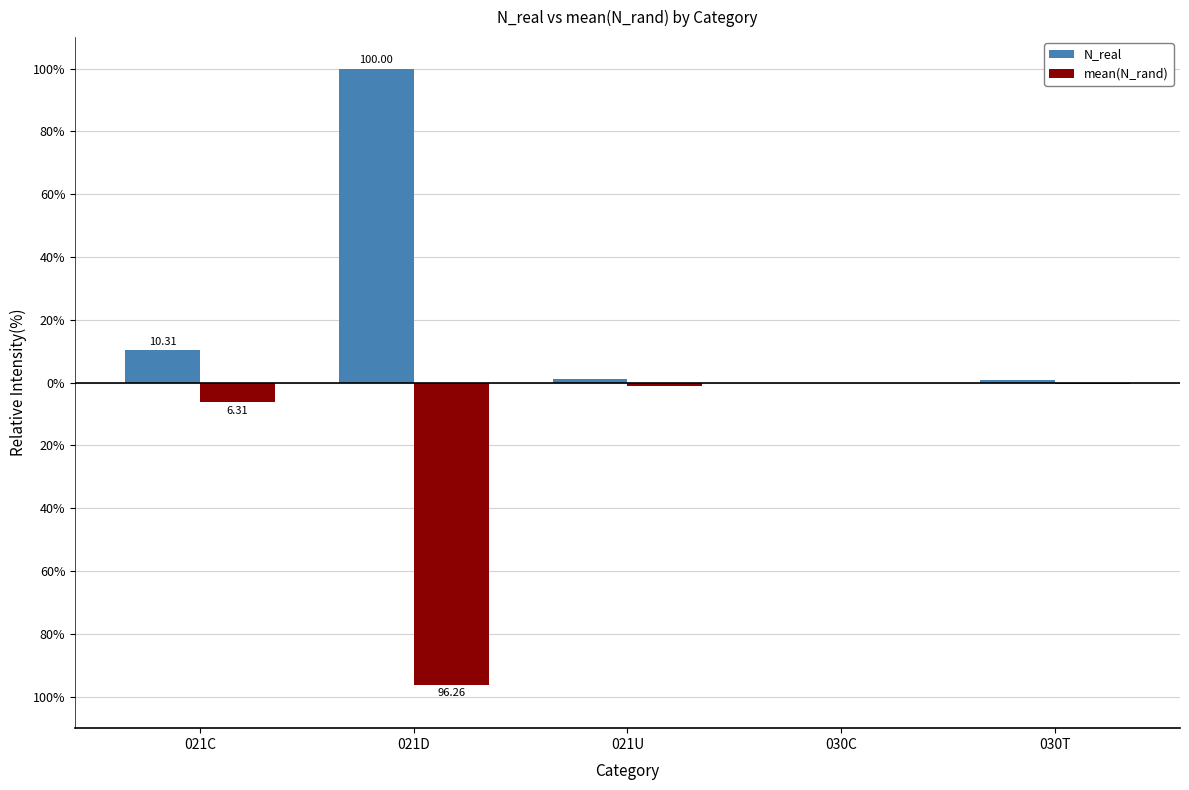

Is it true that mean(N_rand) equals -96.3 at 021D?

True